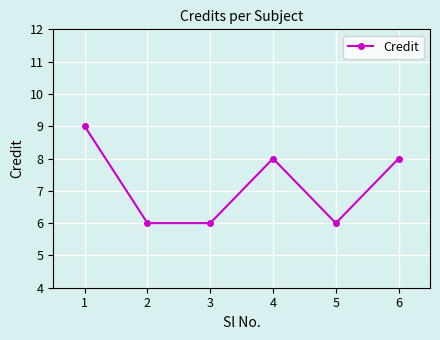

What is the value of the 4th point from the left?

8